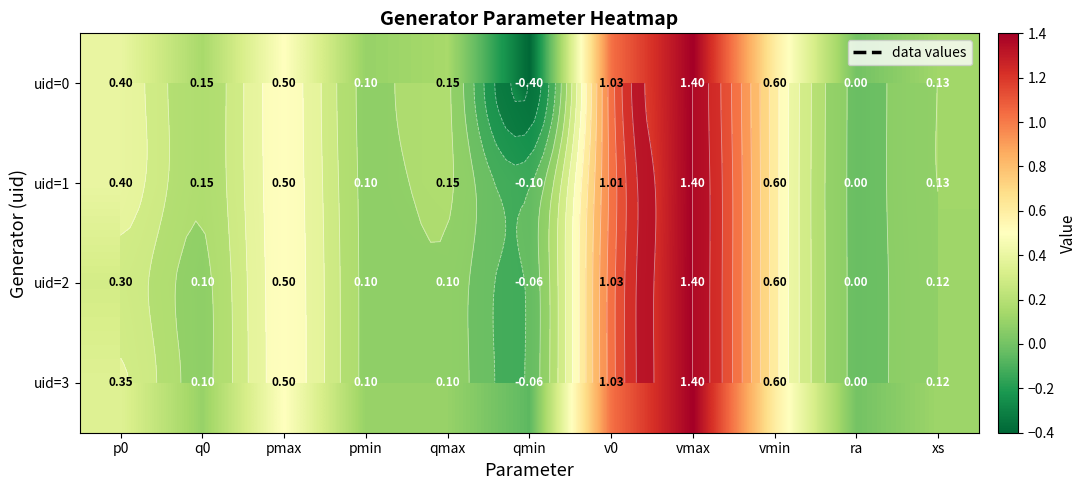

What is the difference between the second highest and minimum values in the uid=1 series?

1.1